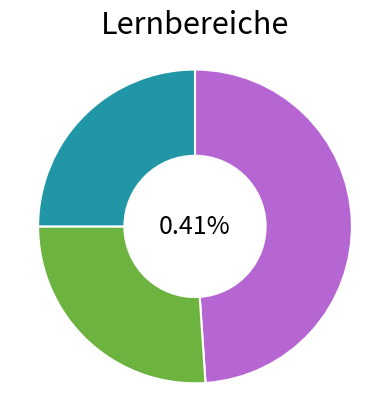

What is the smallest slice in the pie chart?

Lineare Algebra